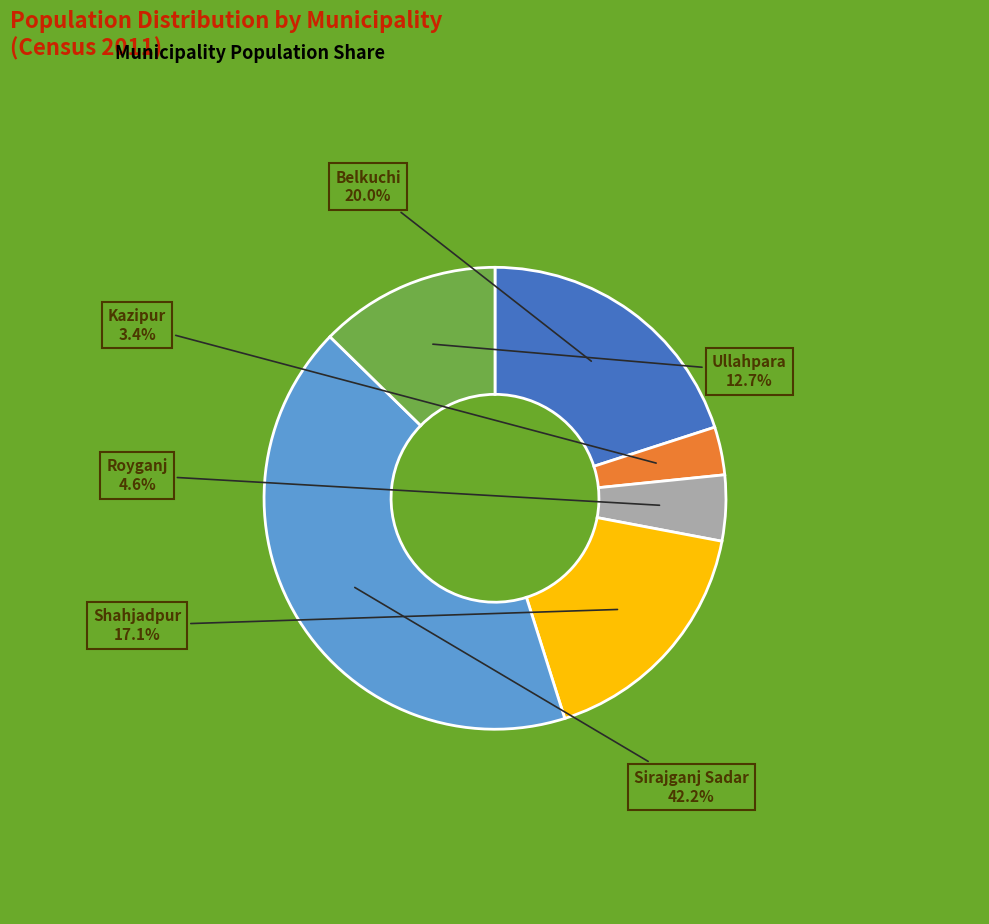

Is there a majority slice in this chart?

No